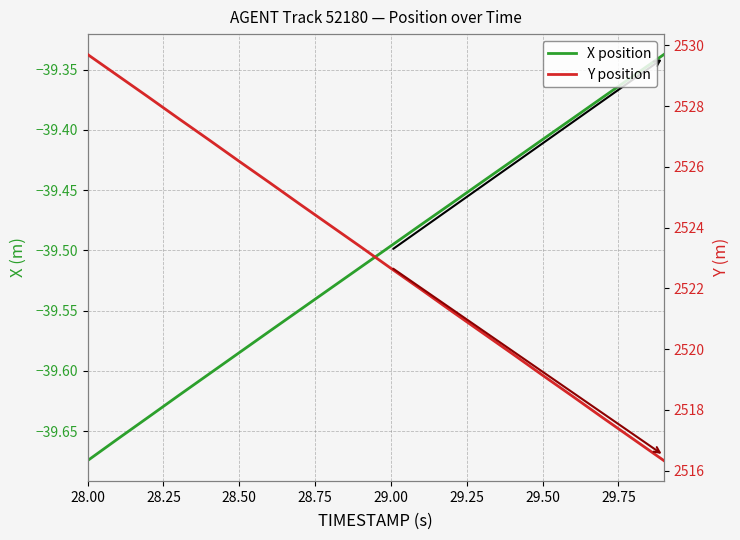

Reading right to left, what are all the values shown in this chart?

X position: -39.3	-39.4	-39.4	-39.4	-39.4	-39.4	-39.4	-39.5	-39.5	-39.5	-39.5	-39.5	-39.5	-39.6	-39.6	-39.6	-39.6	-39.6	-39.7	-39.7
Y position: 2516.3	2517.0	2517.7	2518.4	2519.1	2519.8	2520.6	2521.2	2522.0	2522.7	2523.4	2524.1	2524.8	2525.5	2526.2	2526.9	2527.6	2528.3	2529.0	2529.7